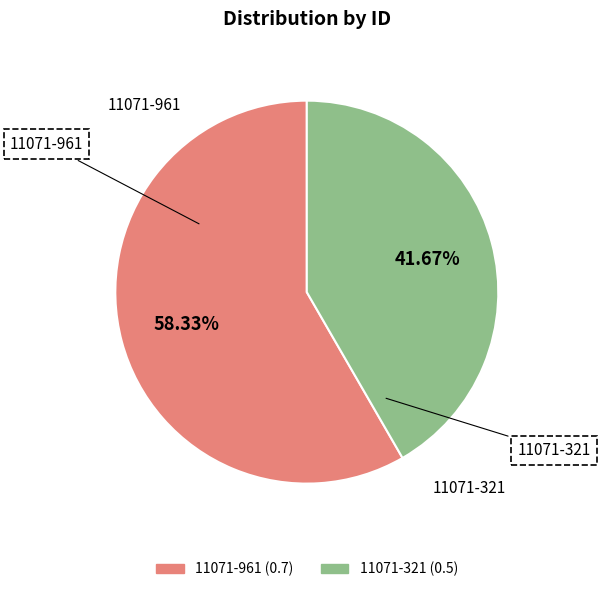

Which slice is the largest?

11071-961